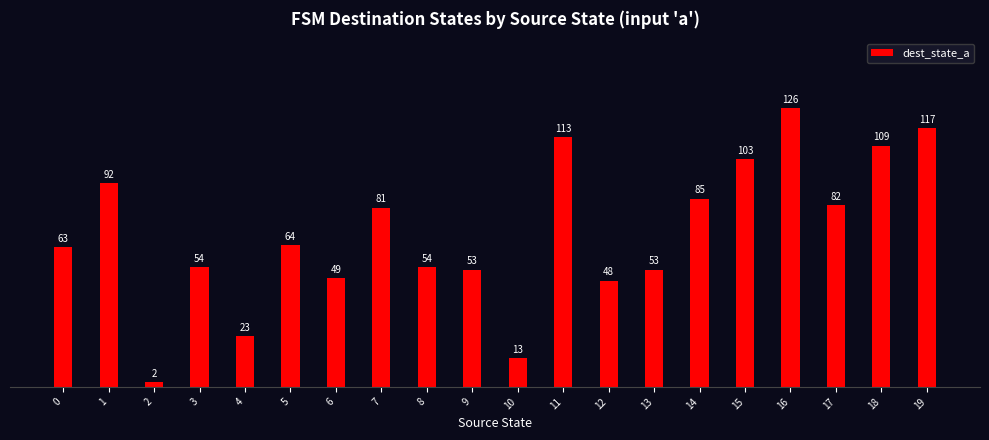

Which has a higher value, 14 or 15?

15